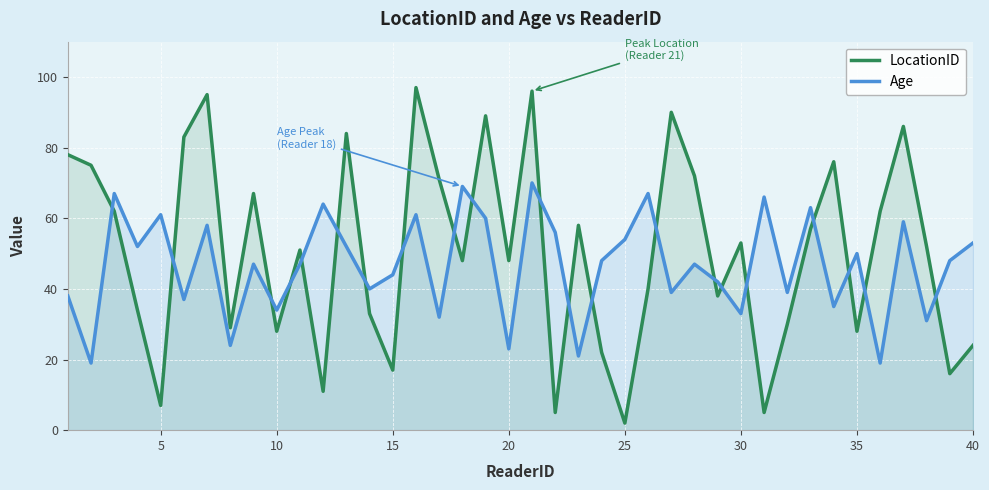

What is the minimum value for LocationID?

2